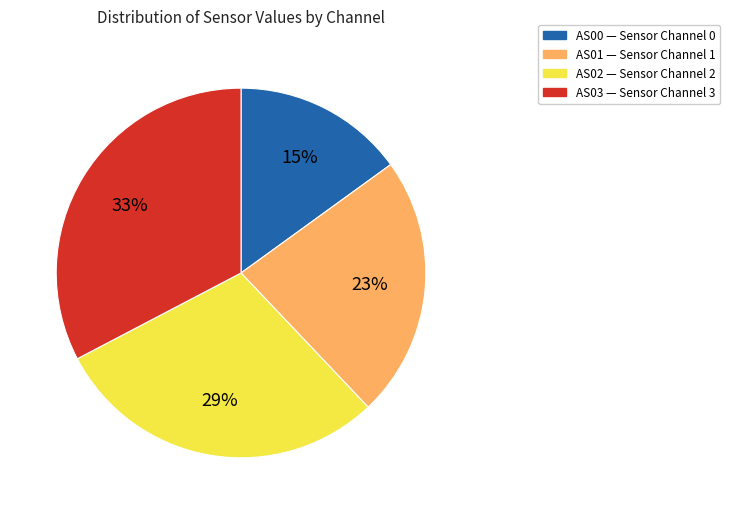

What is the smallest slice in the pie chart?

AS00